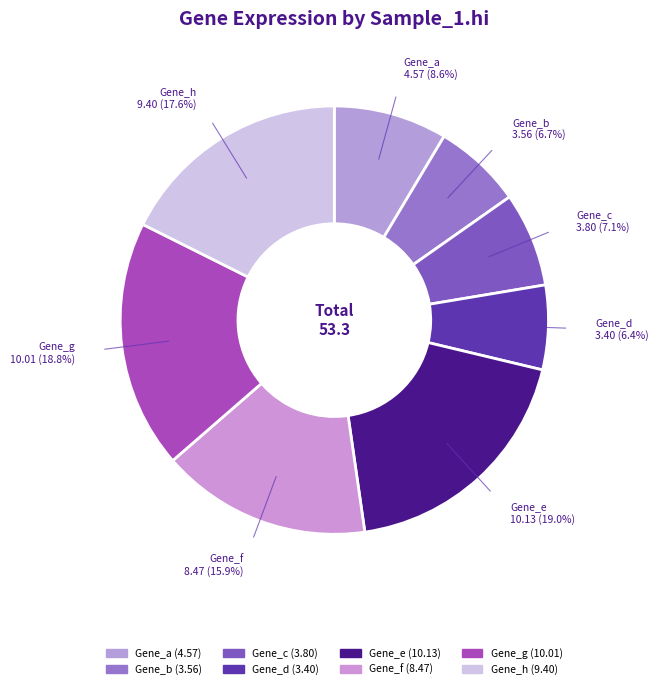

Is Gene_f the majority of the pie?

No